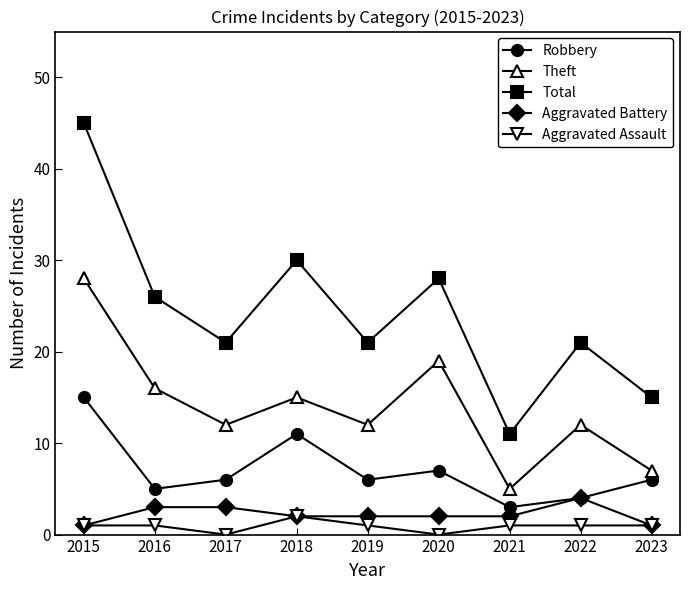

Reading left to right, extract all data points from this chart.

Robbery: 15	5	6	11	6	7	3	4	6
Theft: 28	16	12	15	12	19	5	12	7
Total: 45	26	21	30	21	28	11	21	15
Aggravated Battery: 1	3	3	2	2	2	2	4	1
Aggravated Assault: 1	1	0	2	1	0	1	1	1